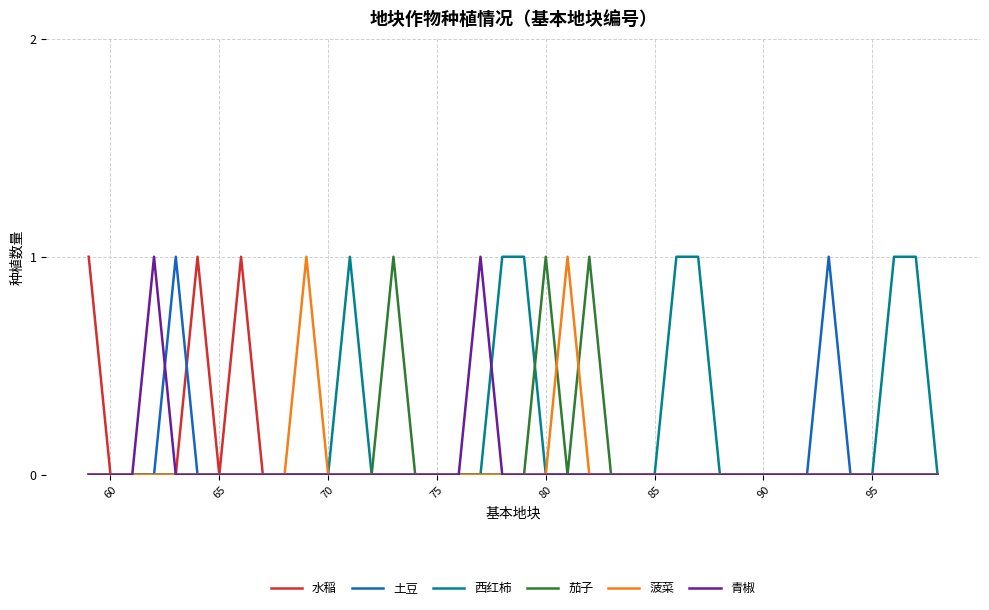

What is the maximum value for 菠菜?

1